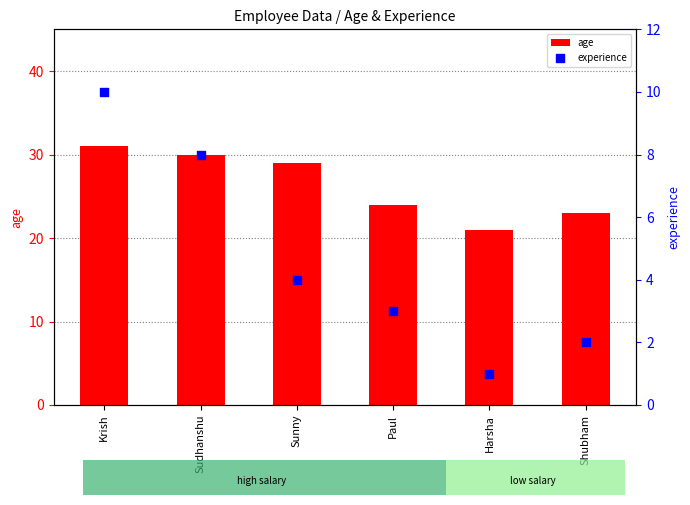

Is the value of experience at Sunny greater than the value of age at Sudhanshu?

No